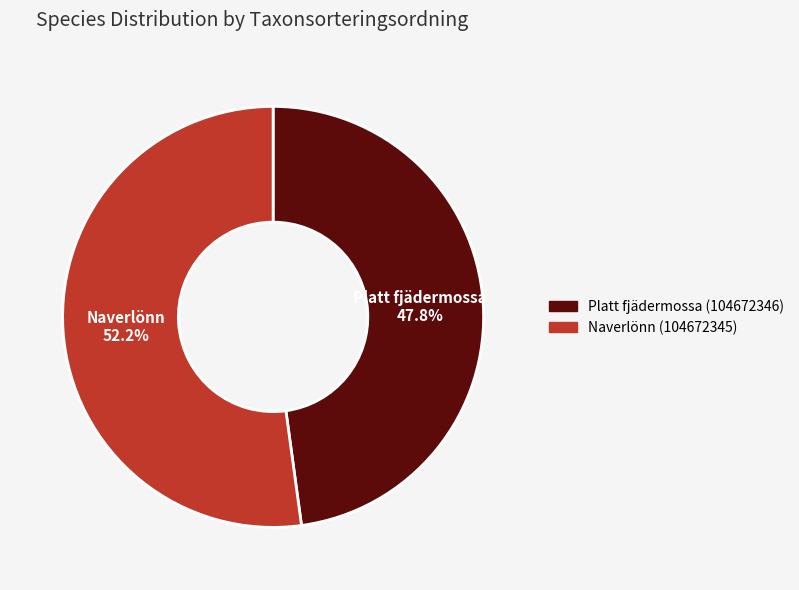

Does any single category account for the majority?

Yes